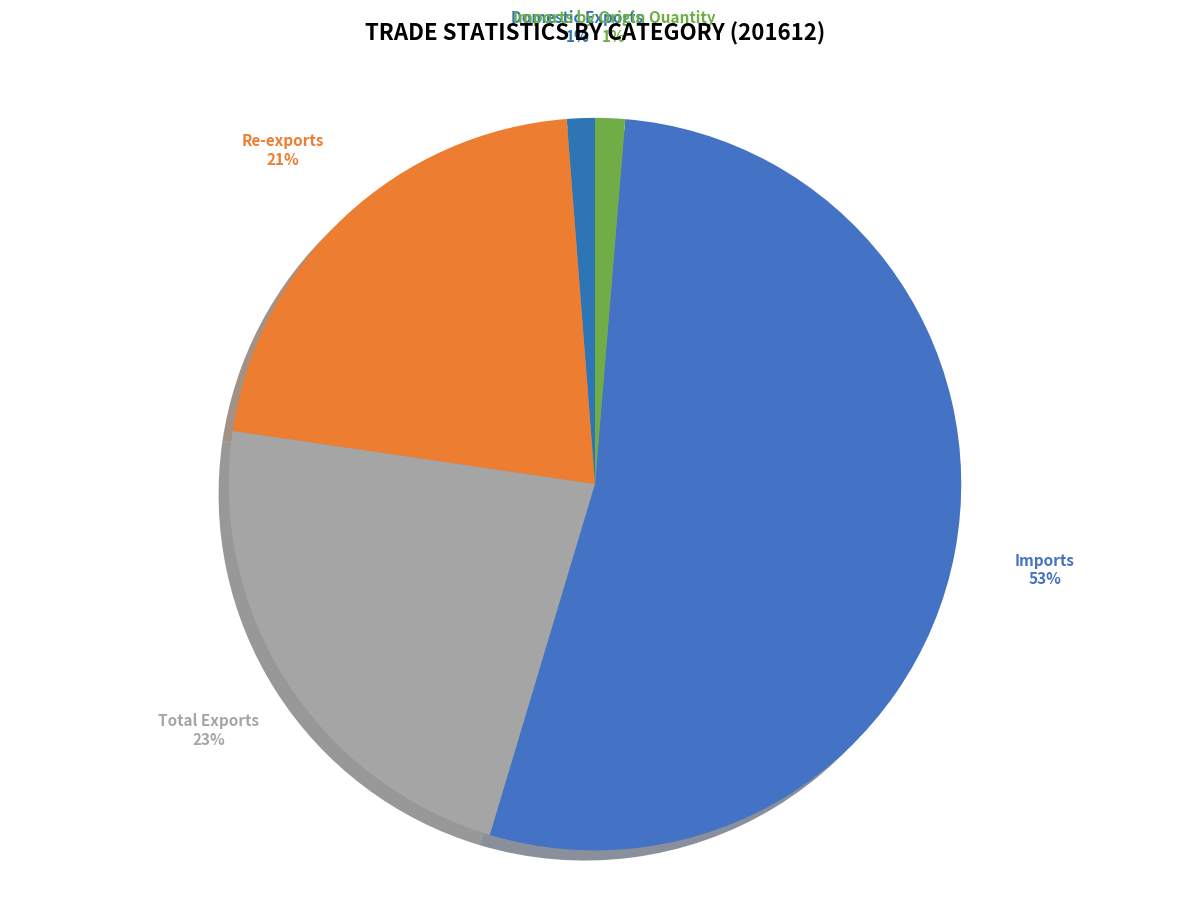

How many slices are in this pie chart?

5